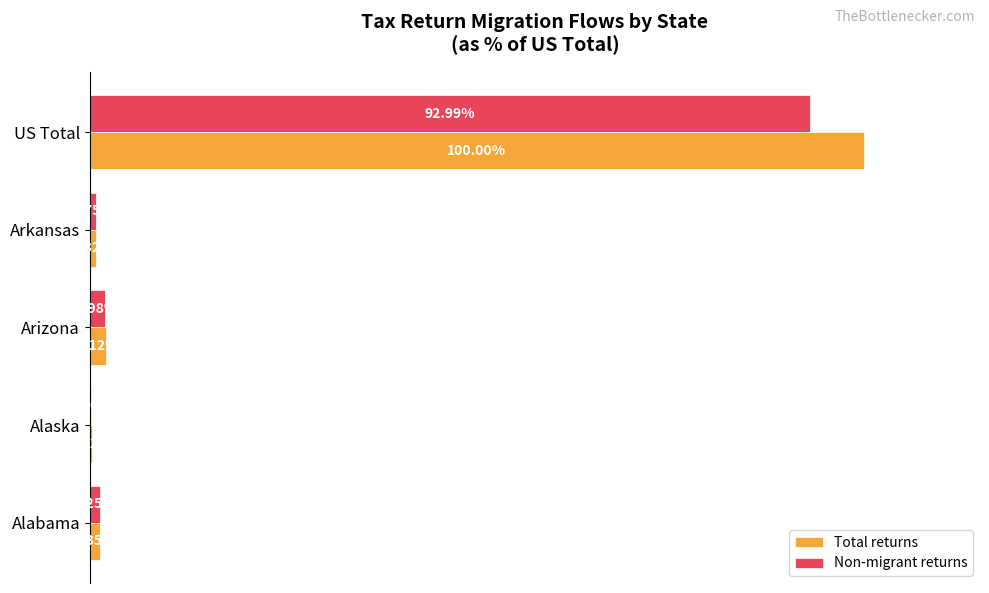

At which category is the sum across all series the highest?

US Total